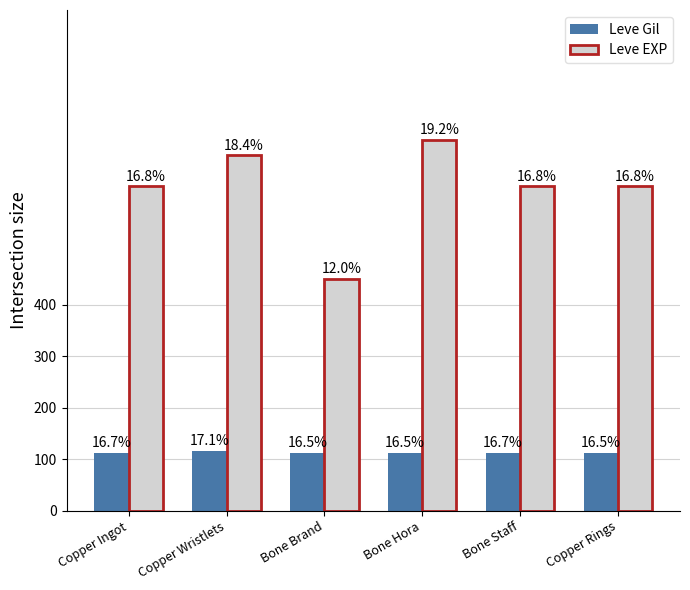

Rank the series by their average value, from highest to lowest.

Leve EXP, Leve Gil